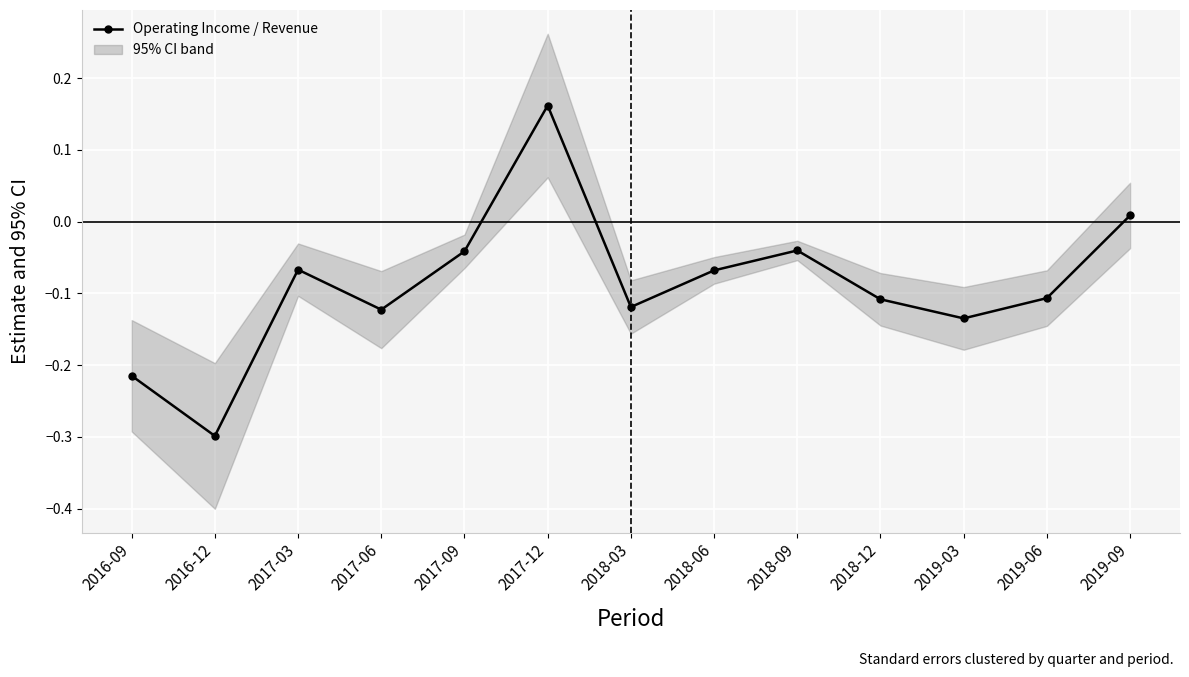

Where is the first local maximum?

2017-03